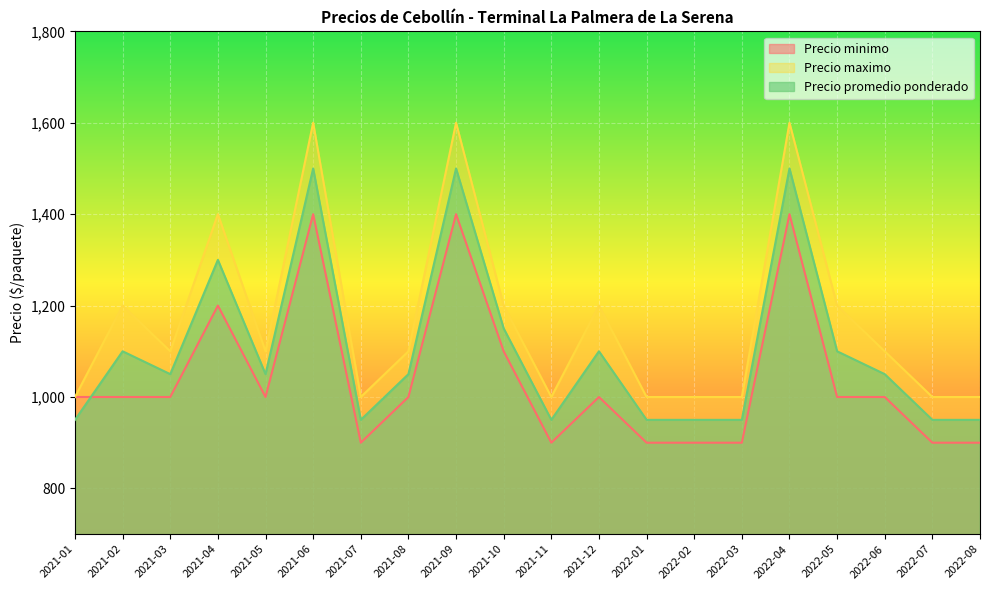

Is it true that Precio minimo equals 431 at 2022-08?

False